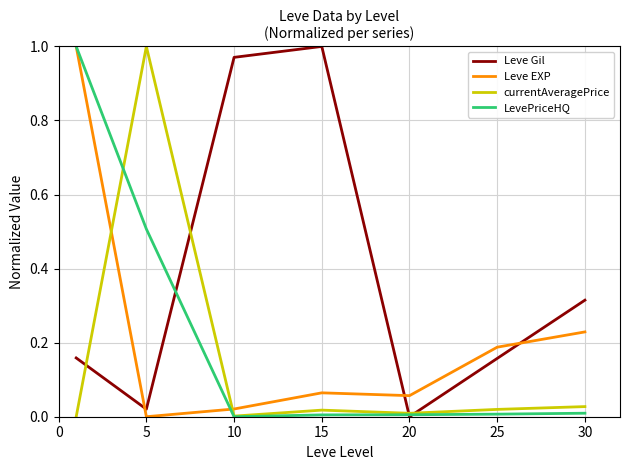

Which series has the largest total across all categories?

Leve Gil